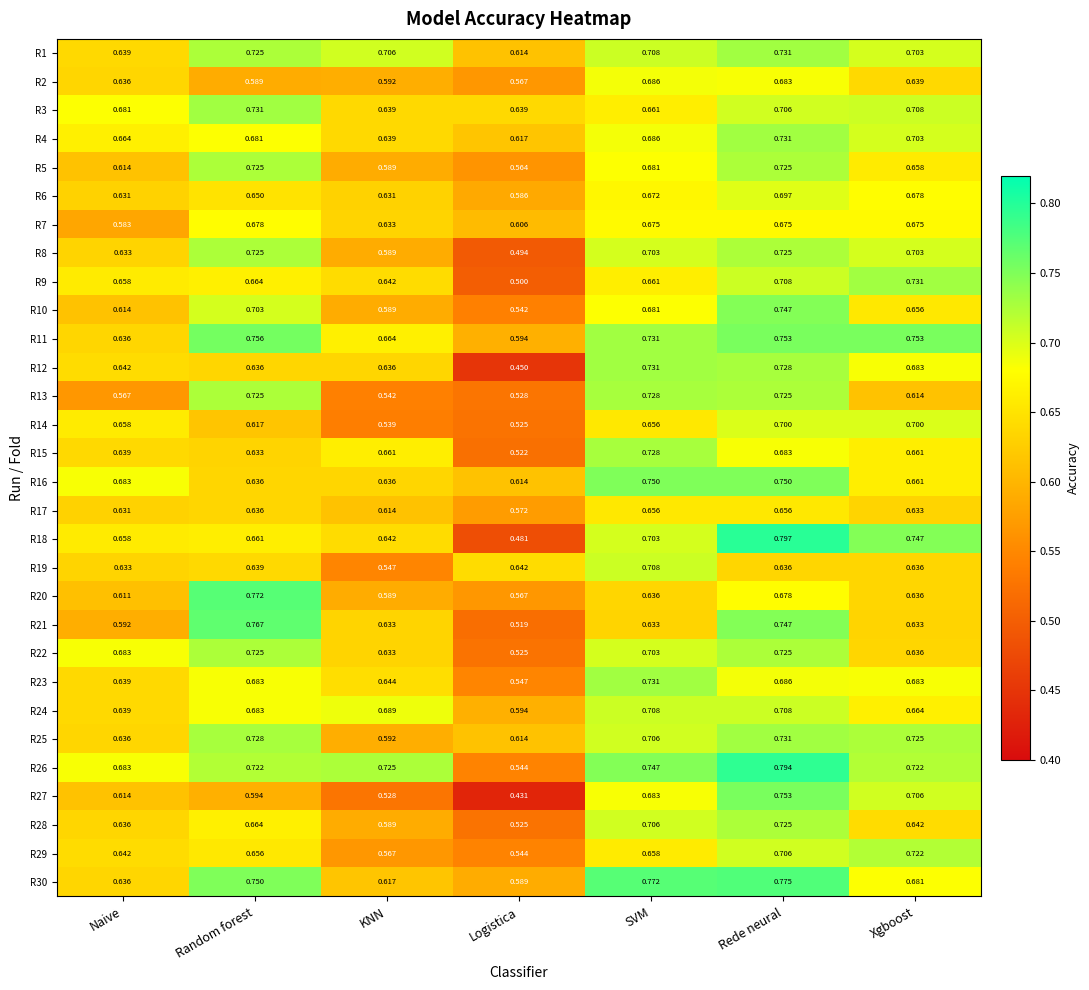

Is the value of R11 at Naive greater than the value of R20 at Rede neural?

No